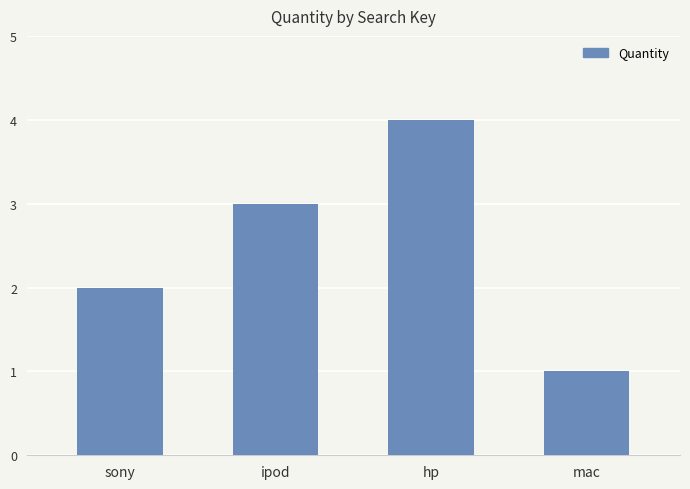

What is the minimum value shown in the chart?

1